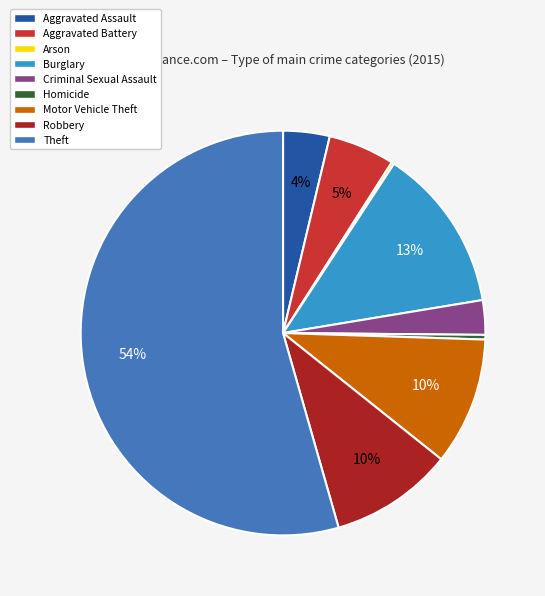

Combined, do Criminal Sexual Assault and Theft account for over 50%?

Yes